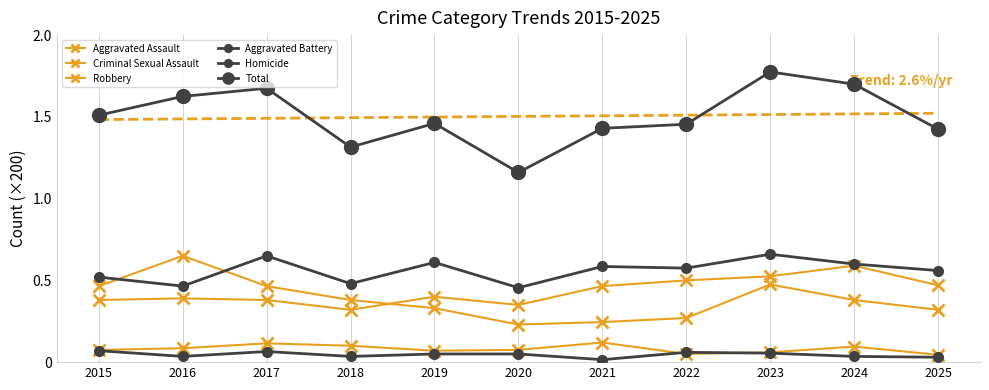

What is the sum of all Homicide values?

0.5